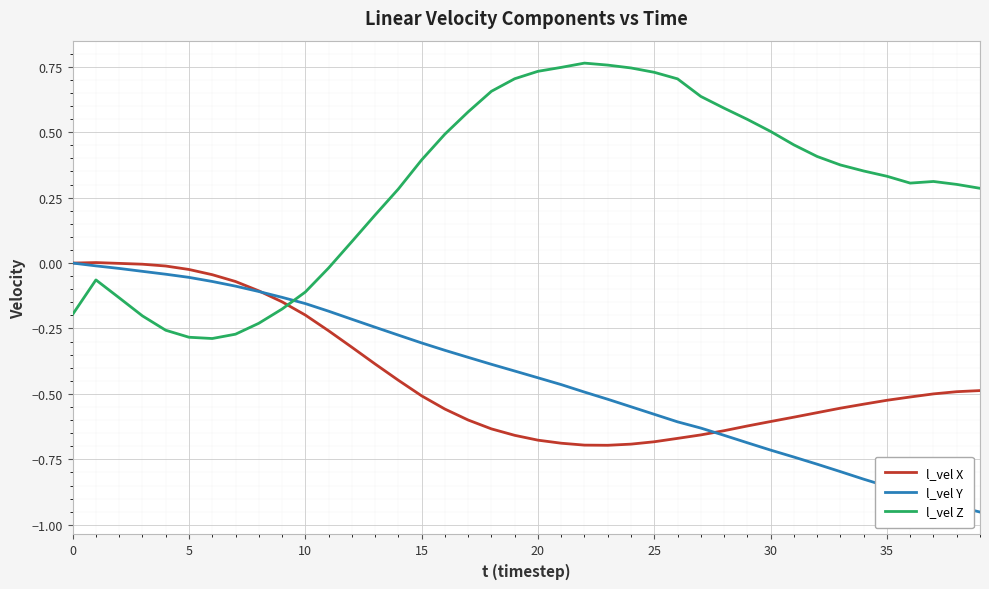

True or false: l_vel X and l_vel Y intersect in this chart.

True